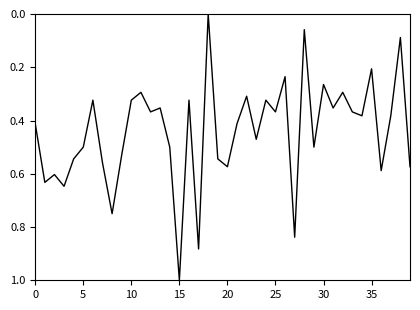

How many lines are shown in the chart?

1